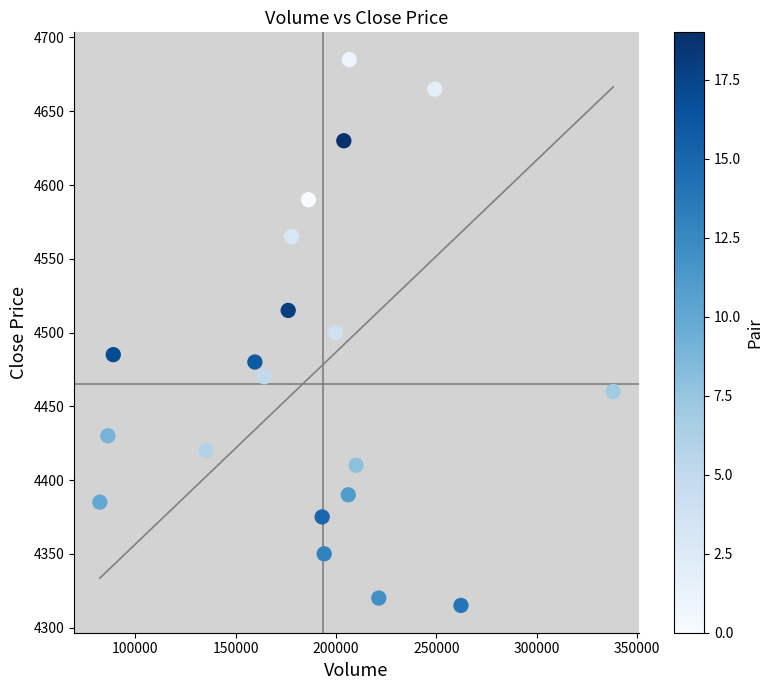

What is the range of X values (max minus min)?

255600